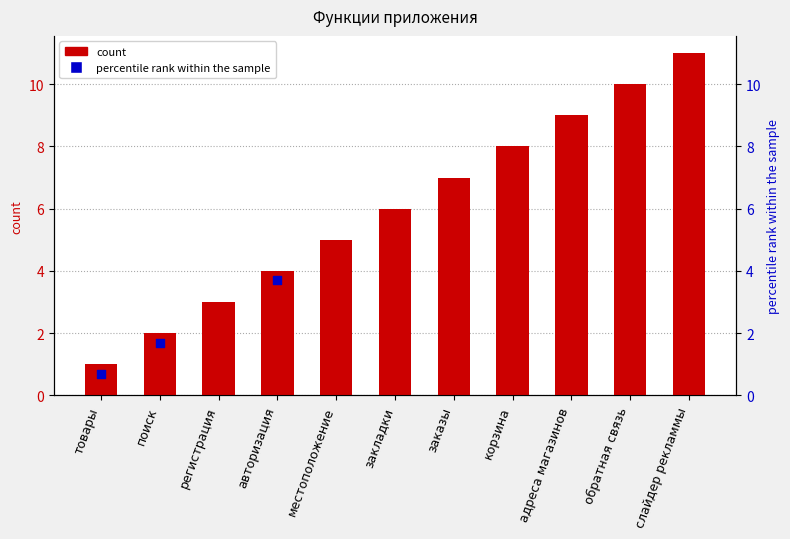

Between обратная связь and товары, which is larger?

обратная связь